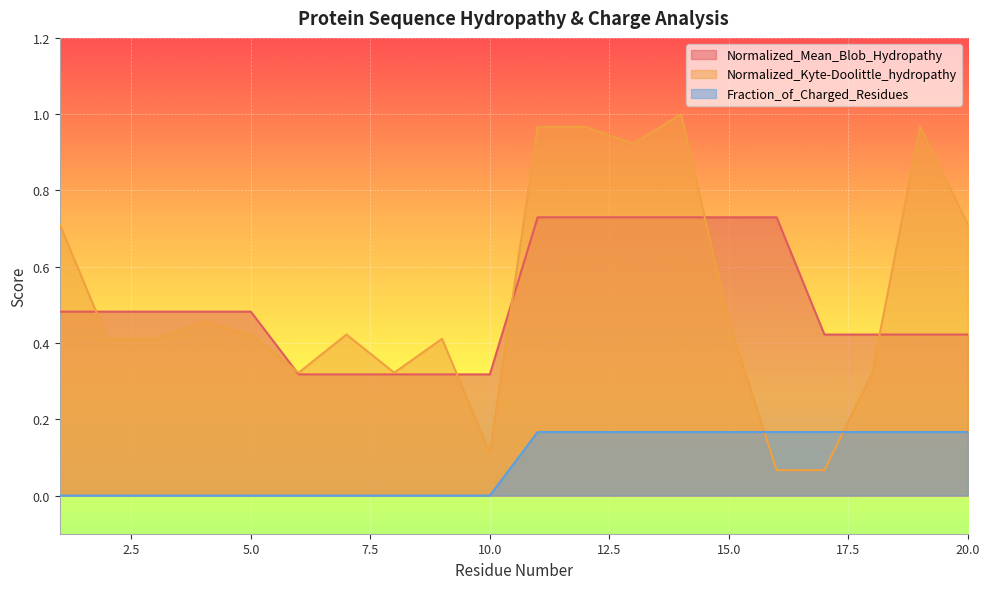

Which series has the widest spread of values?

Normalized_Kyte-Doolittle_hydropathy